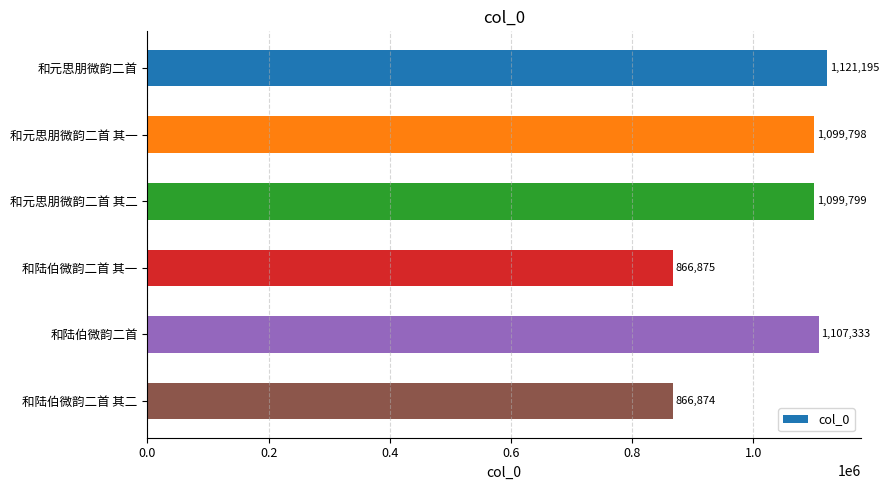

How many bars are there in total?

6